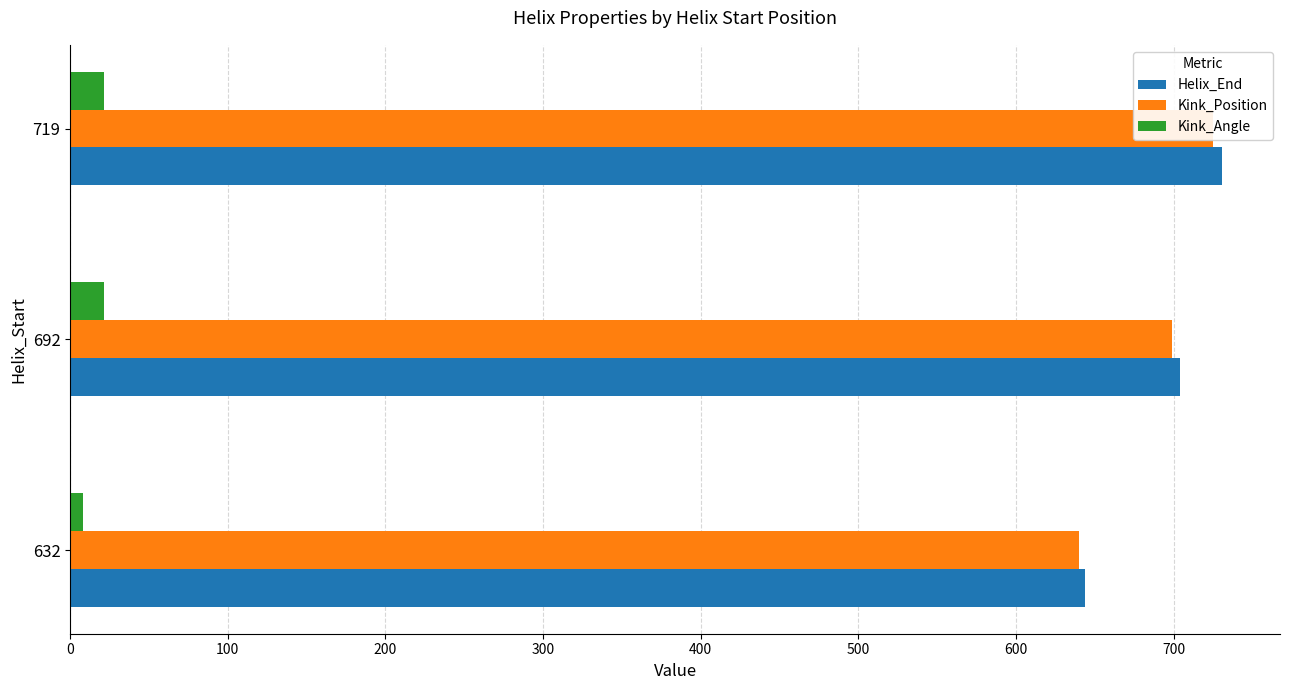

Between 692 and 632, which is larger?

692